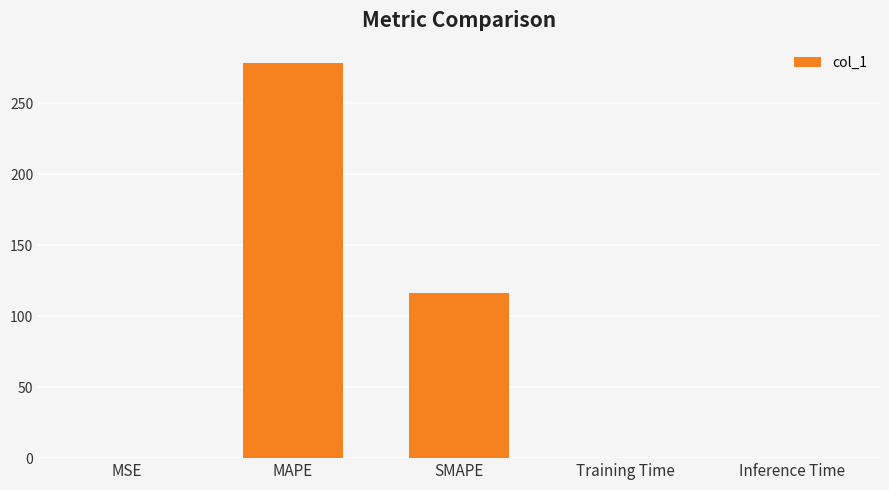

What is the maximum value shown in the chart?

278.1